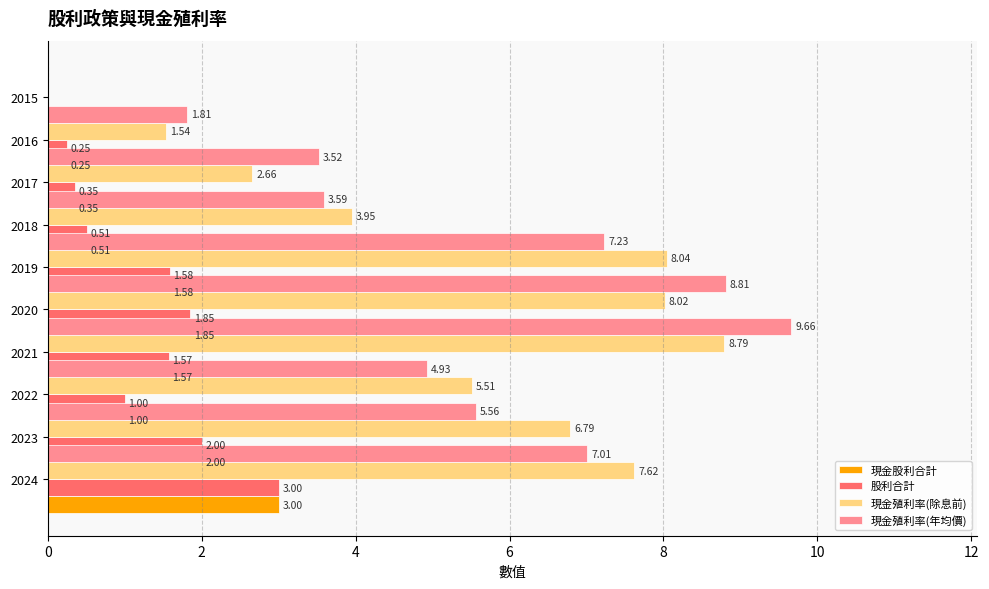

What is the difference between the 股利合計 values at 2022 and 2015?

1.0